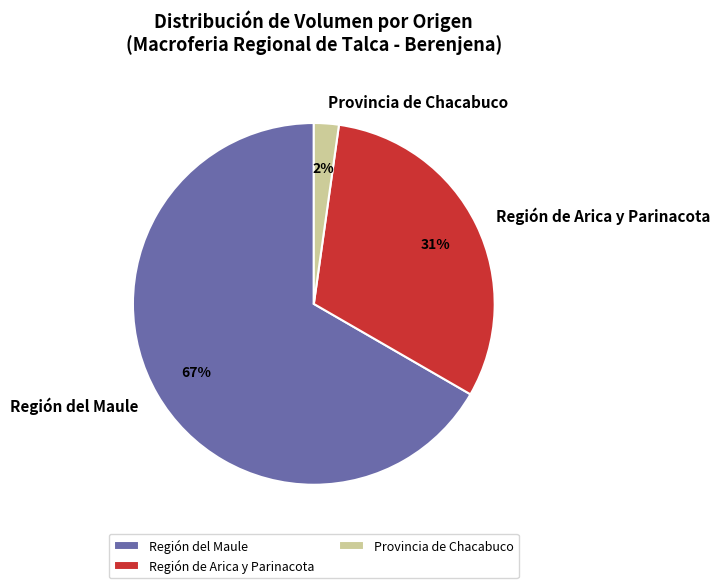

True or false: Región del Maule accounts for 67% of the total.

True